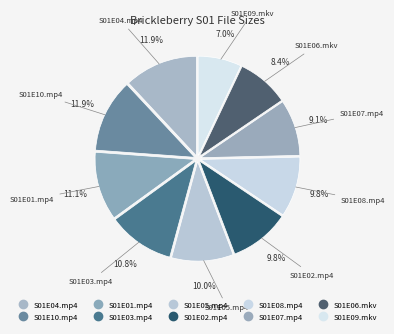

How many segments does this pie chart have?

10